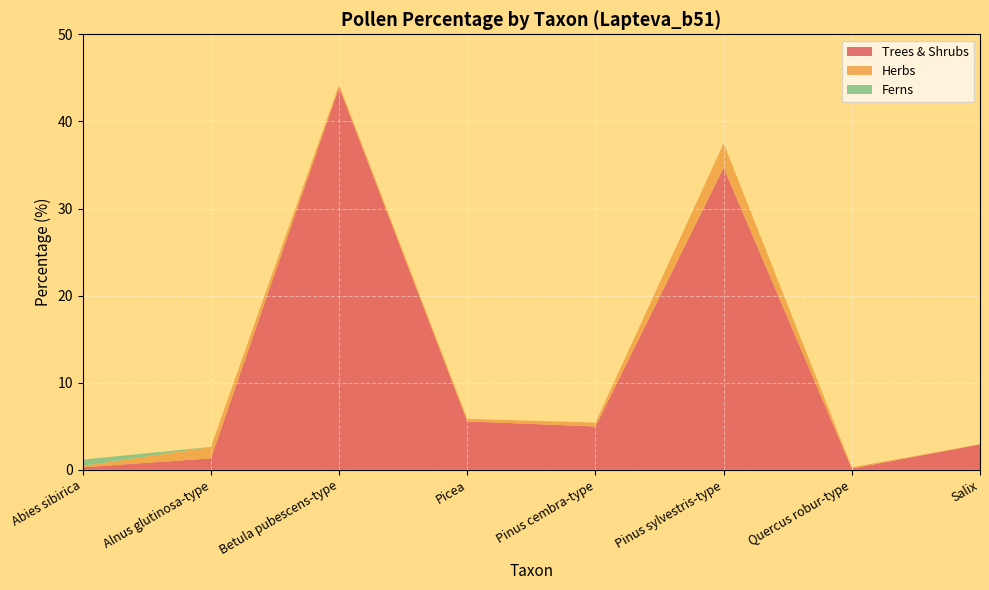

Reading left to right, extract all data points from this chart.

Trees & Shrubs: 0.3	1.3	43.9	5.6	5.0	34.7	0.1	2.9
Herbs: 0.1	1.3	0.3	0.3	0.4	2.8	0.1	0.0
Ferns: 0.7	0.0	0.0	0.0	0.0	0.0	0.0	0.0